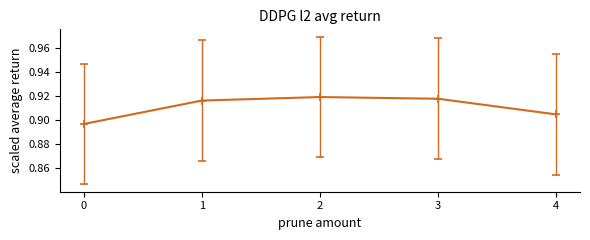

How many values are between 0 and 1?

5